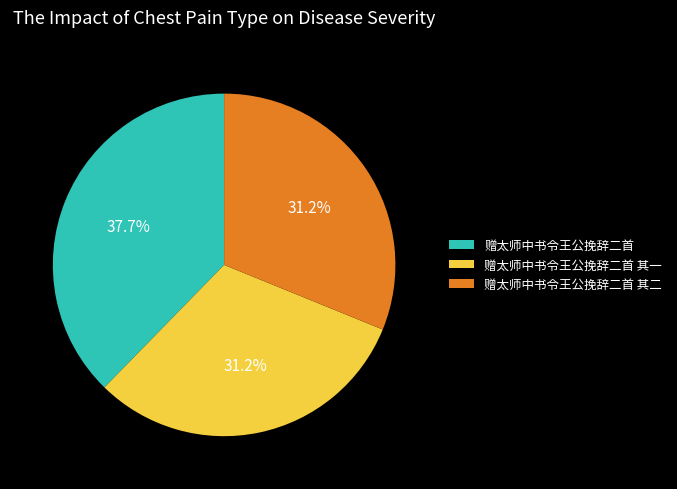

Is 赠太师中书令王公挽辞二首 其一 the majority of the pie?

No